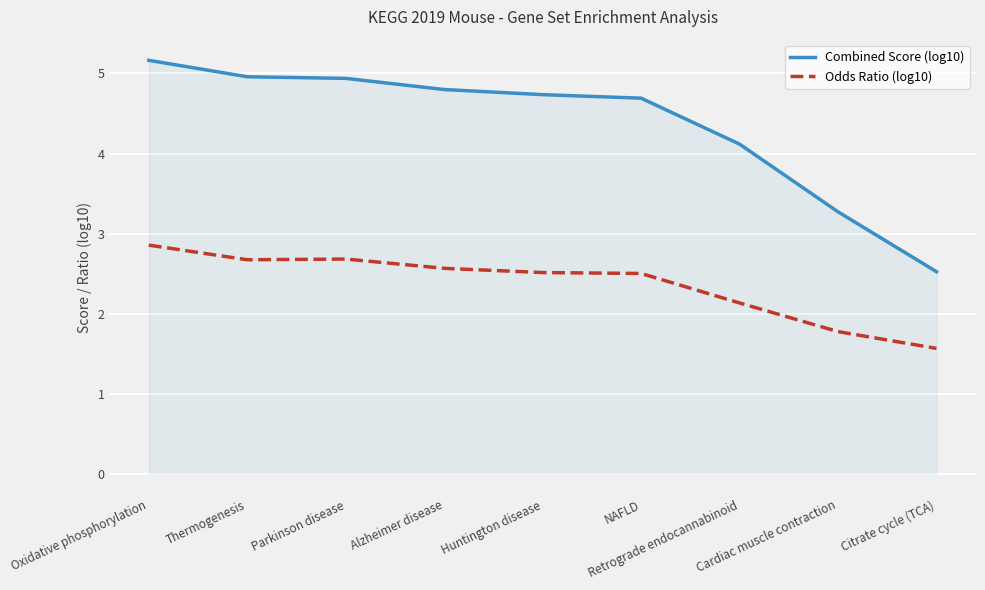

True or false: Combined Score (log10) and Odds Ratio (log10) intersect in this chart.

False